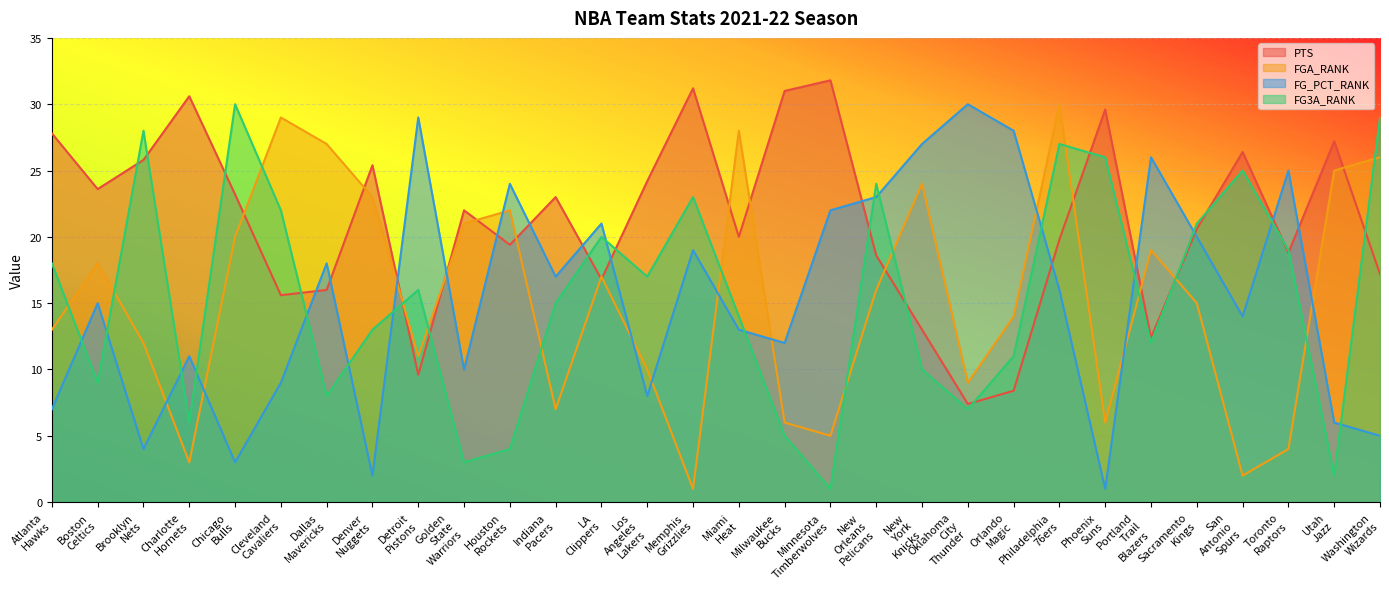

What is the difference between the highest and lowest values at Washington Wizards?

24.0